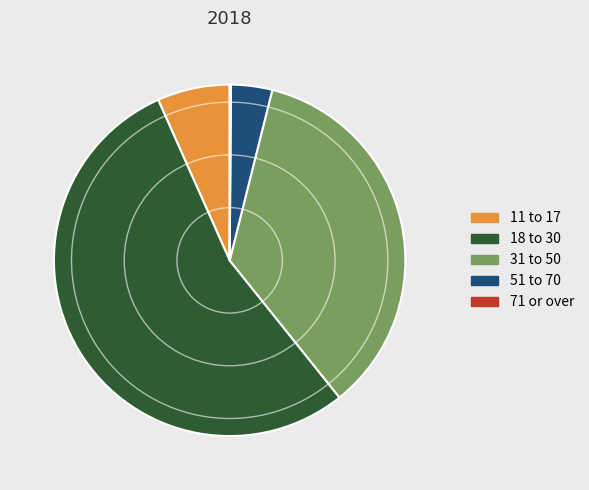

Is it true that 18 to 30 is 54% of the pie?

True